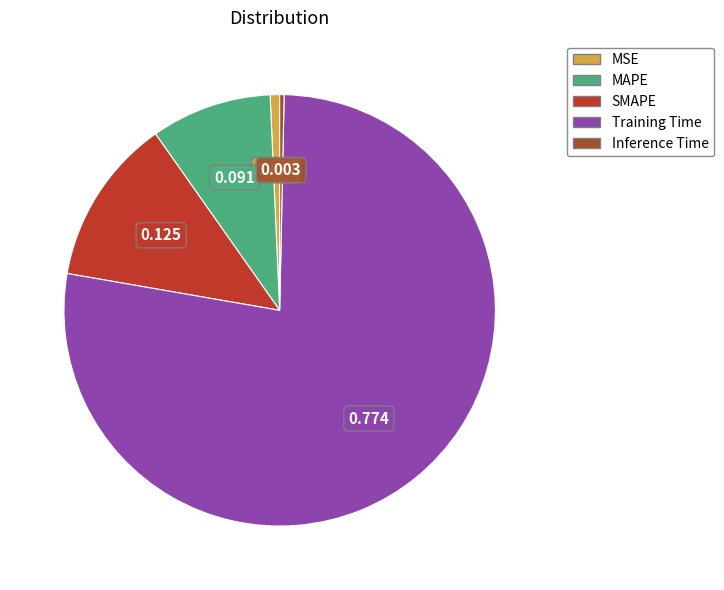

How many slices are in this pie chart?

5